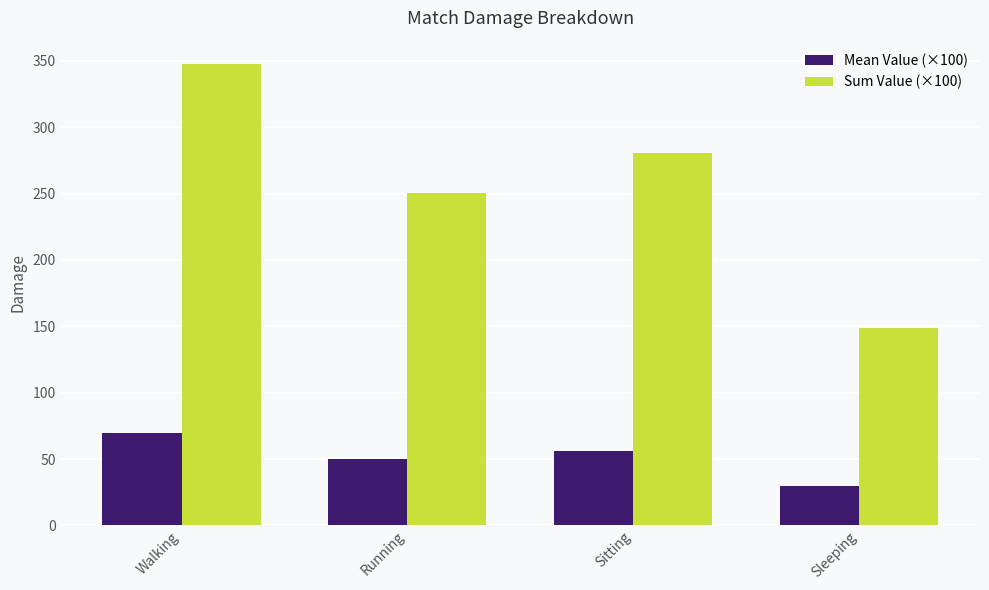

What is the smallest value displayed?

29.7